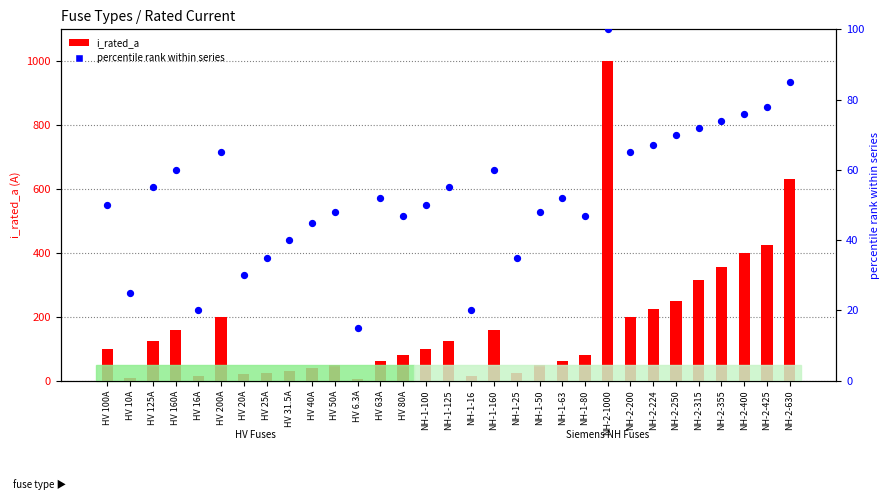

Which series has the largest Y range (max minus min)?

i_rated_a